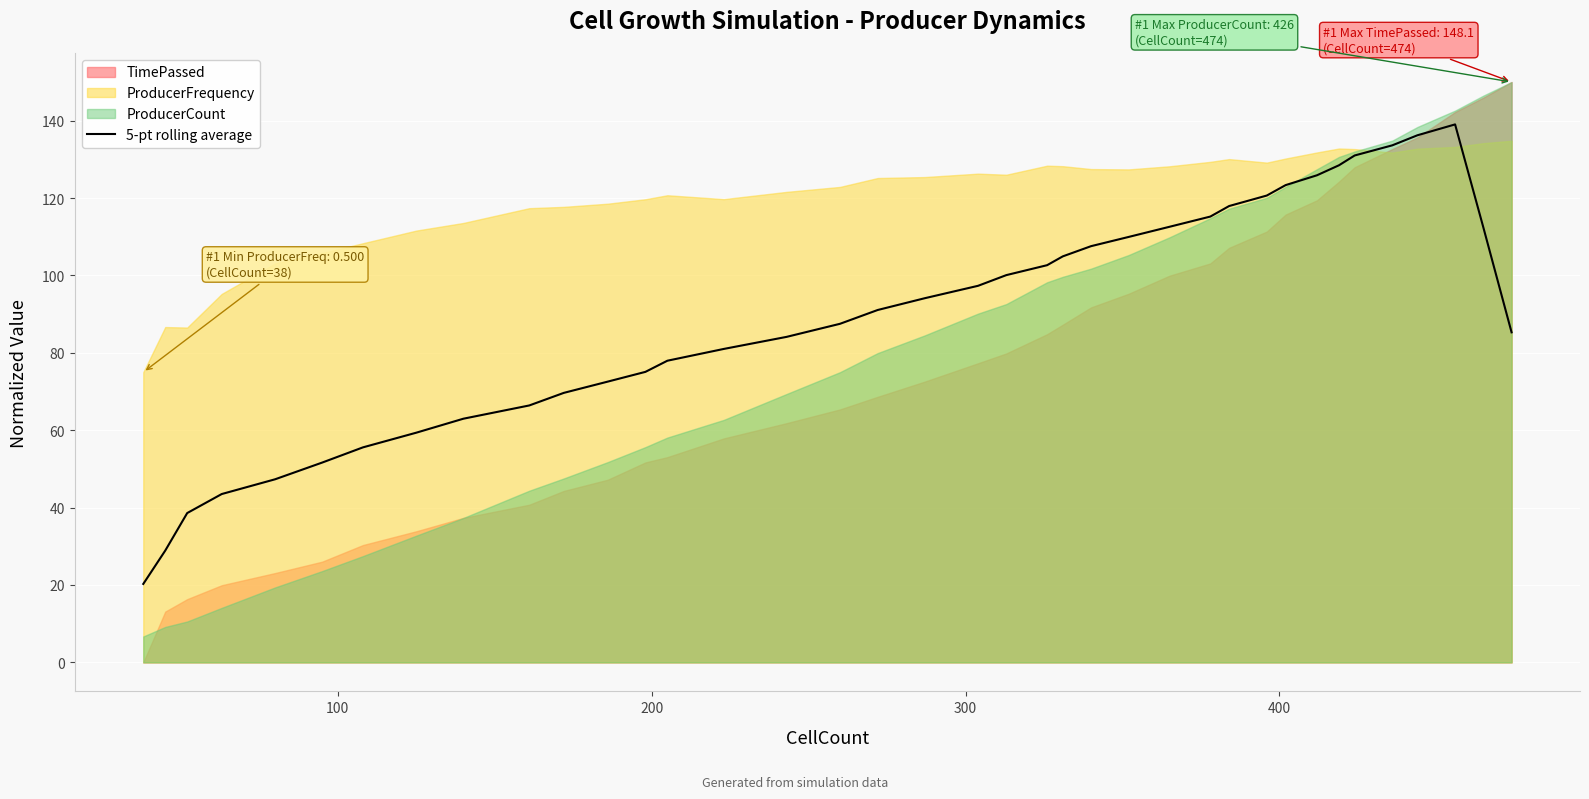

What is the highest value of the 5-pt rolling average series?

139.0